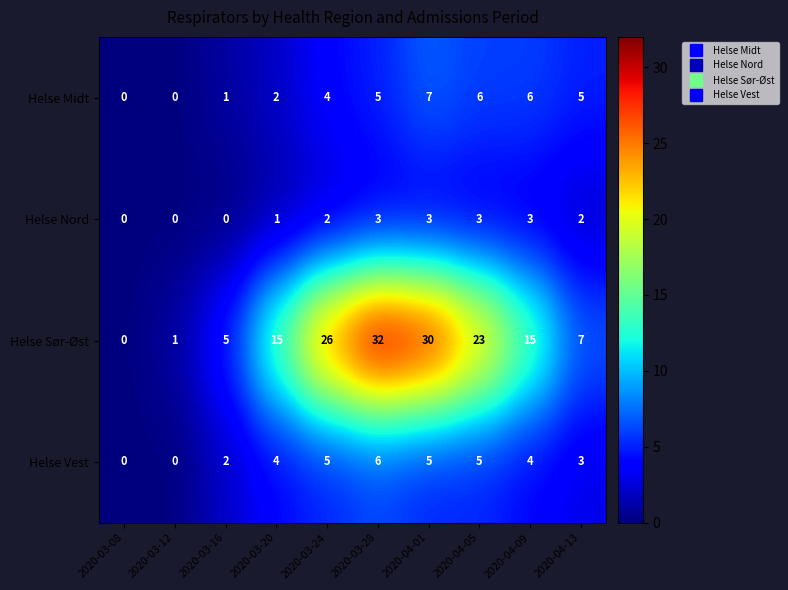

What is the total value across all series at 2020-04-09?

28